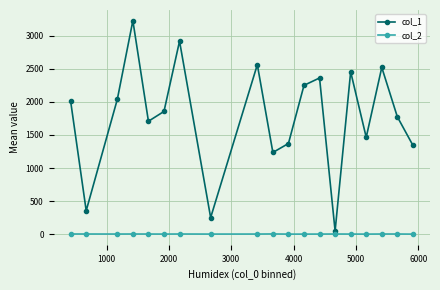

What is the value of the col_1 point at the 9th from the left?

2562.0